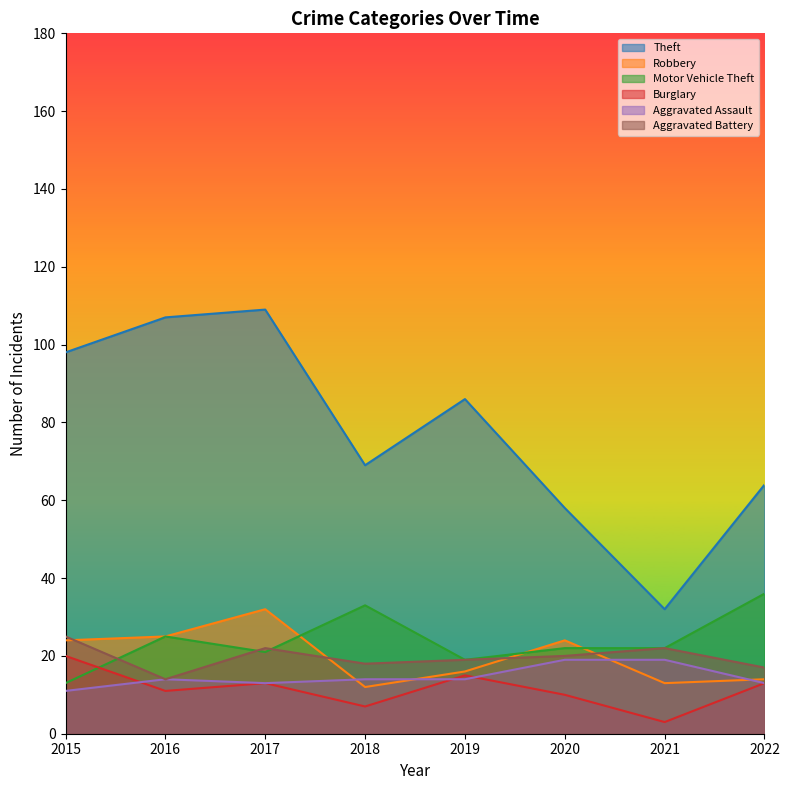

Which category has the lowest value in the Theft series?

2021